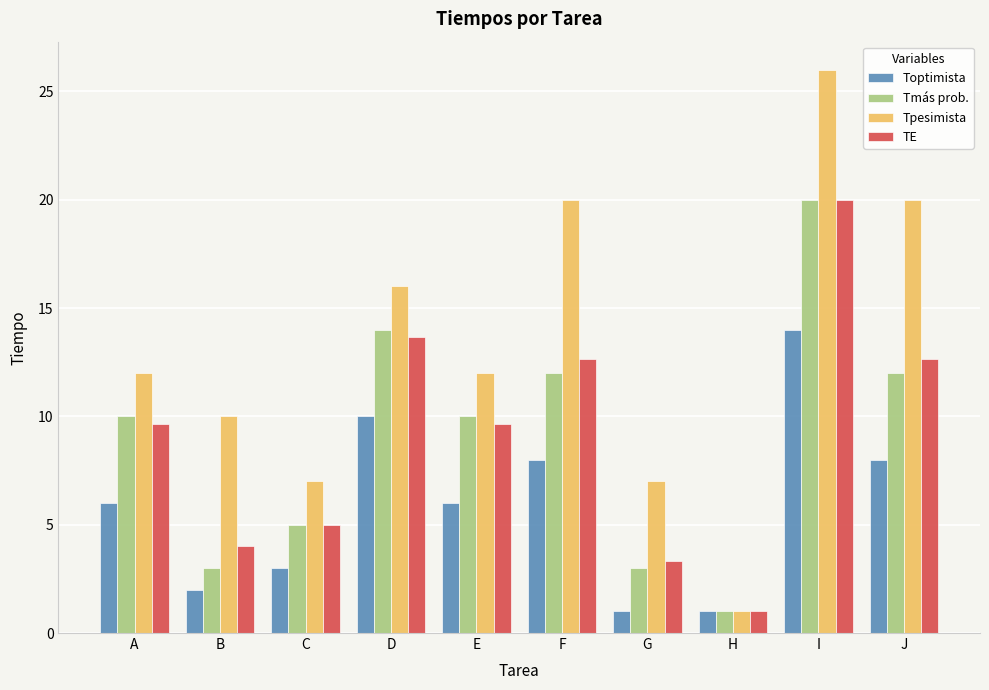

The Toptimista series shows 10.0 at A. True or false?

False